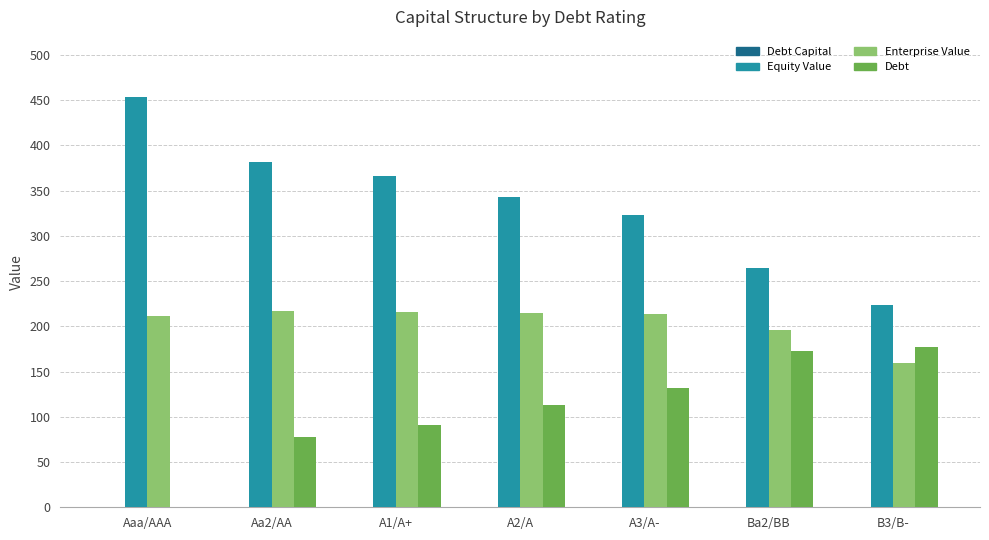

What is the highest value of the Debt series?

177.1